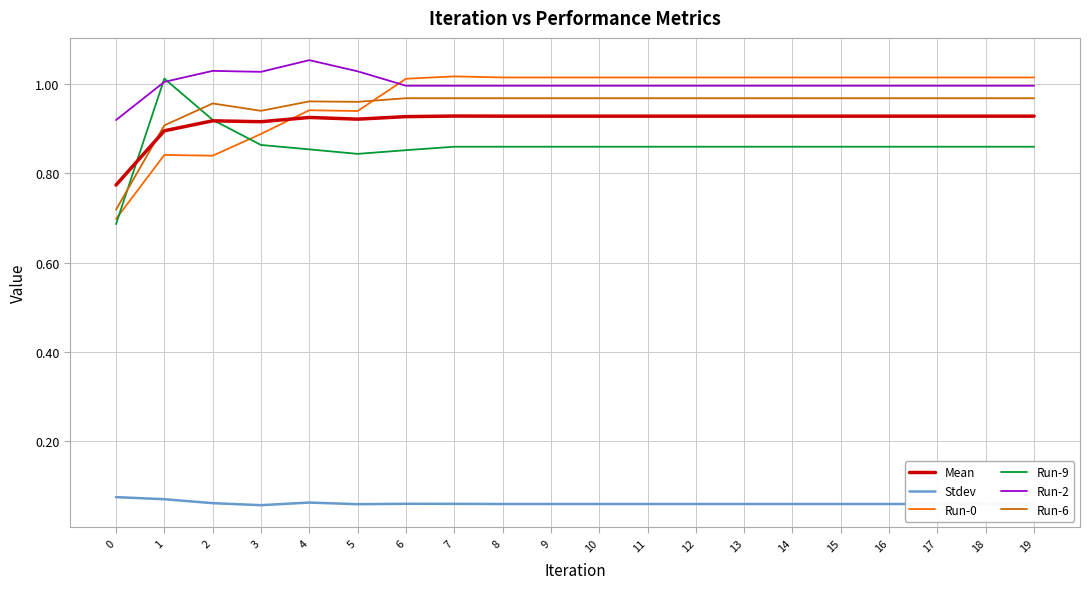

Between 5 and 6, which series saw the biggest shift?

Run-0